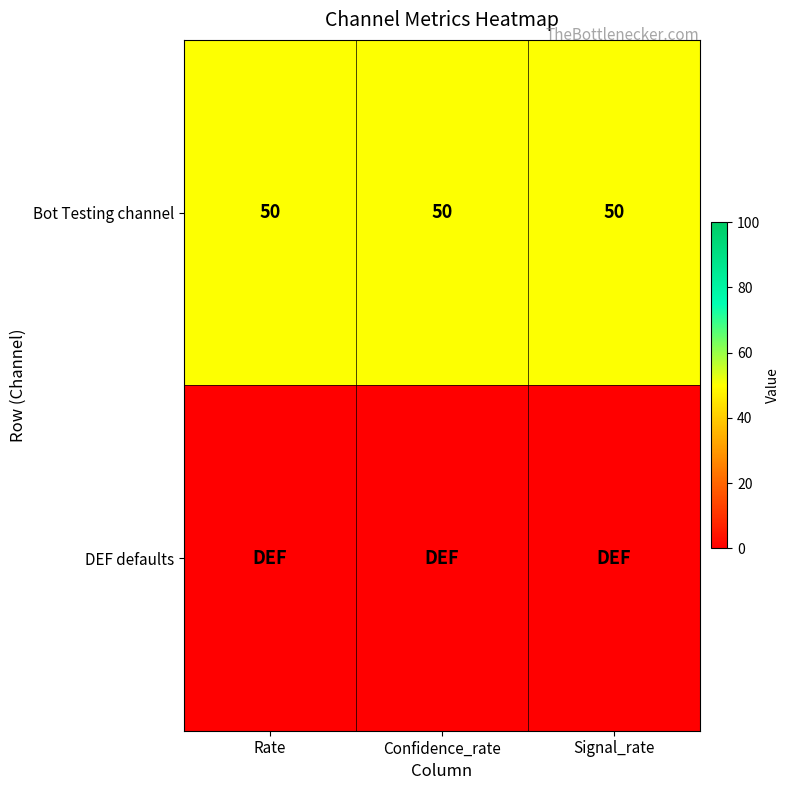

What is the sum of all Bot Testing channel values?

150